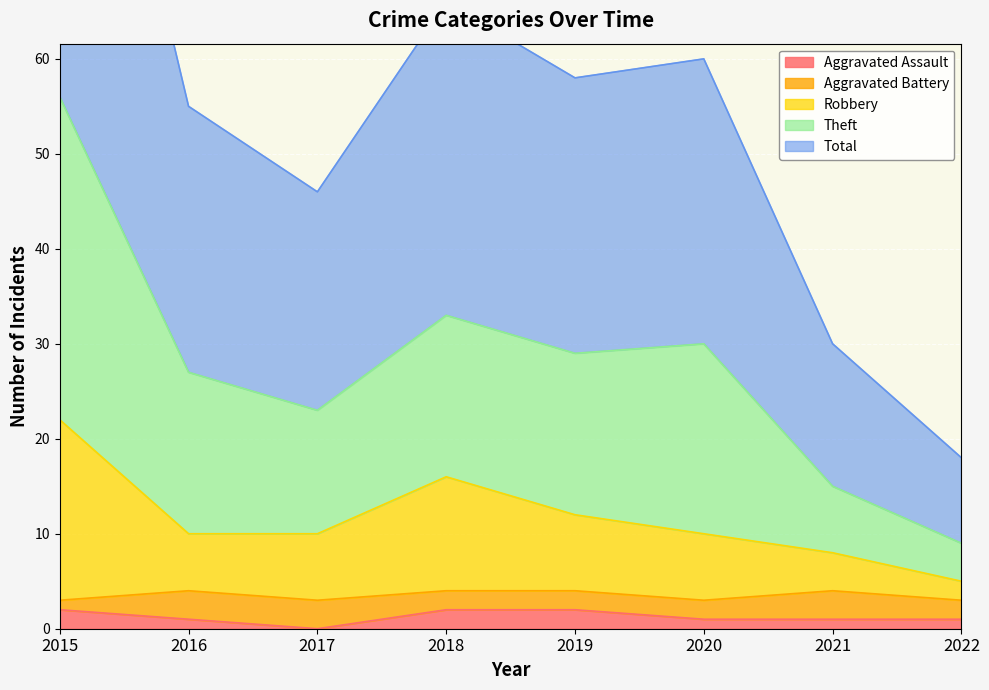

What is the spread (max minus min) of values at 2021?

29